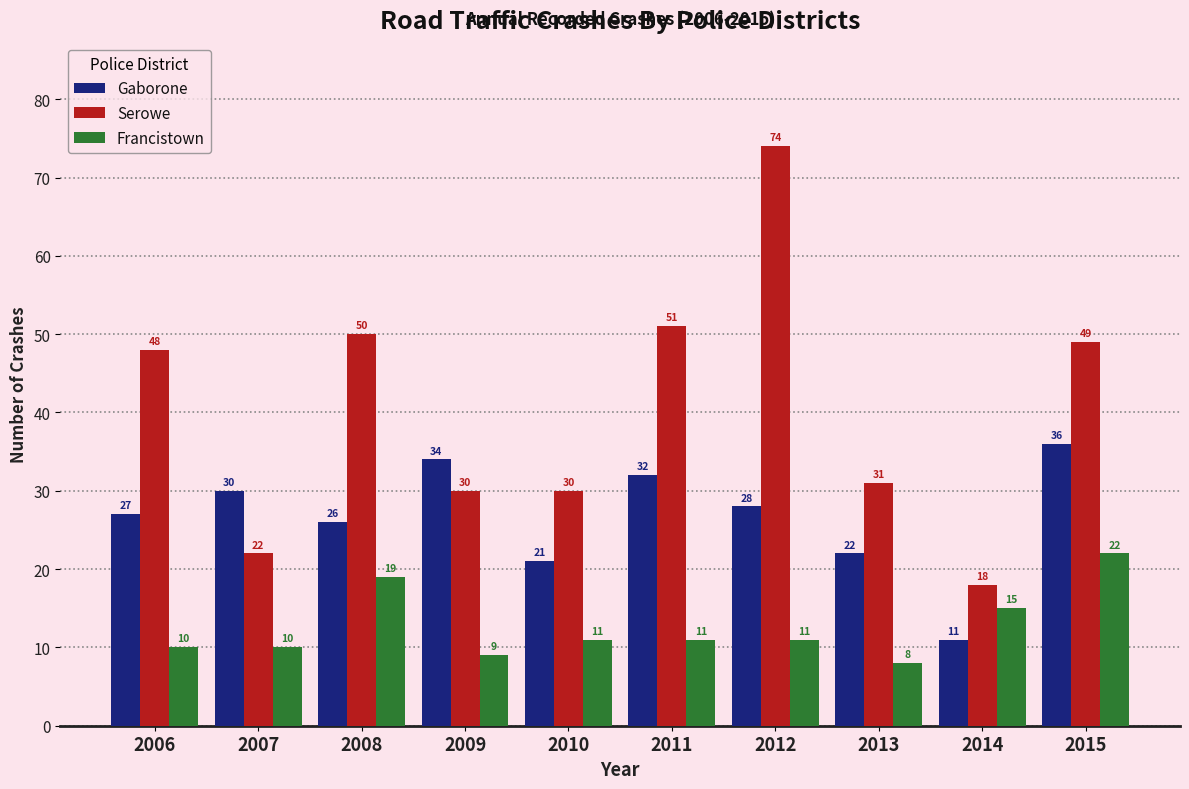

Reading left to right, what are all the values shown in this chart?

Gaborone: 2006=27	2007=30	2008=26	2009=34	2010=21	2011=32	2012=28	2013=22	2014=11	2015=36
Serowe: 2006=48	2007=22	2008=50	2009=30	2010=30	2011=51	2012=74	2013=31	2014=18	2015=49
Francistown: 2006=10	2007=10	2008=19	2009=9	2010=11	2011=11	2012=11	2013=8	2014=15	2015=22